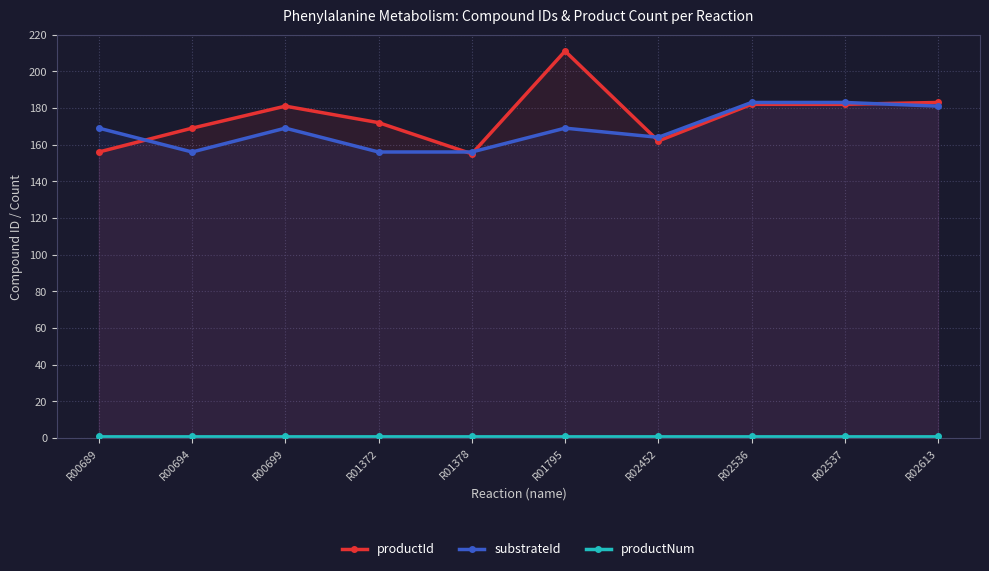

In substrateId, how many points are lower than both neighbors (excluding endpoints)?

2